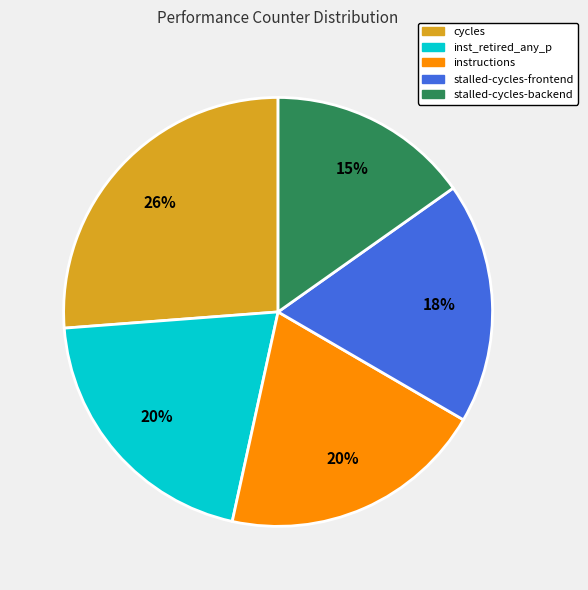

To the nearest percent, what is the average slice percentage?

20%